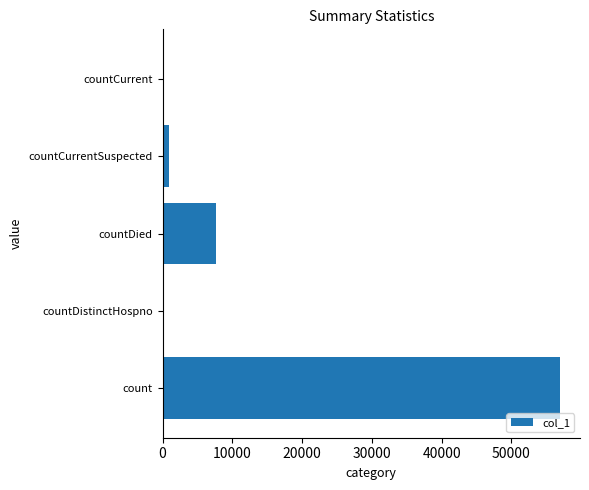

Reading top to bottom, extract all data points from this chart.

countCurrent=0	countCurrentSuspected=898	countDied=7675	countDistinctHospno=0	count=56973